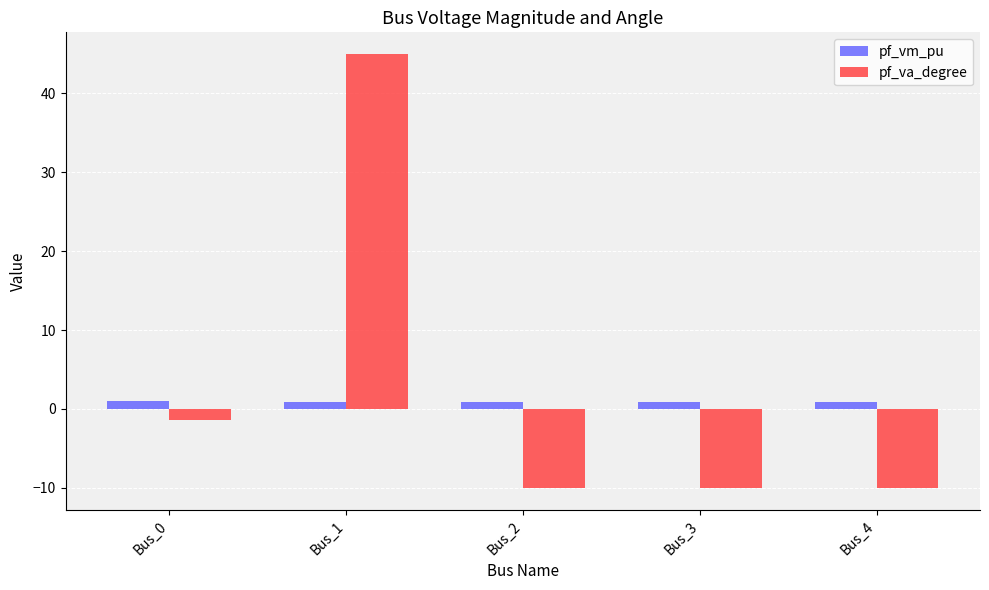

Is the value of pf_va_degree at Bus_3 greater than the value of pf_vm_pu at Bus_1?

No